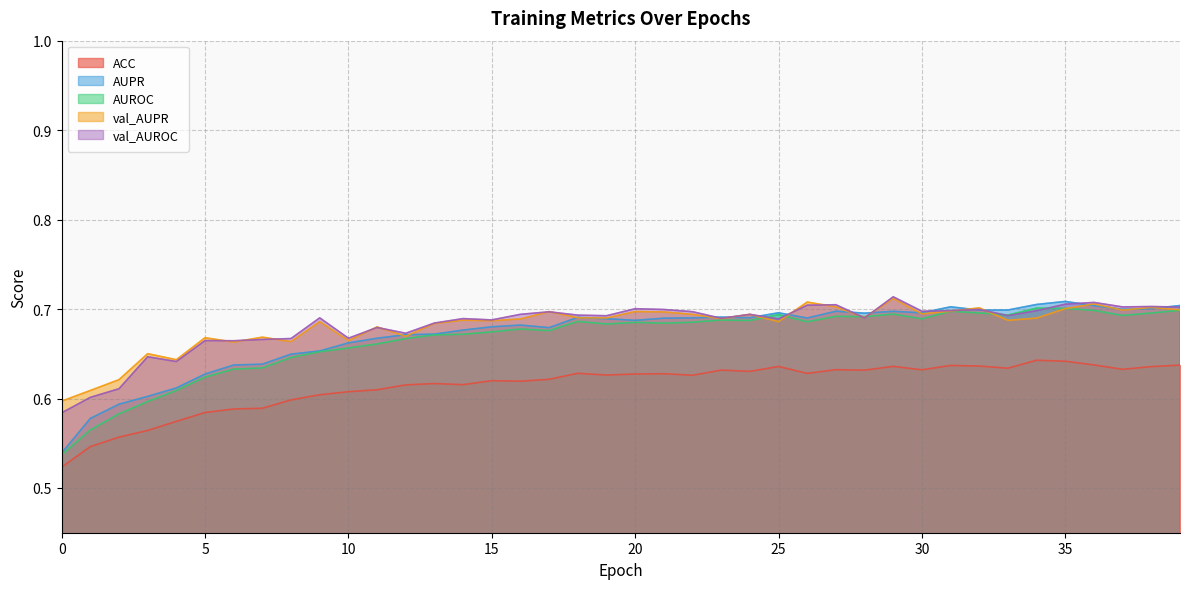

What is the sum of all val_AUROC values?

27.3